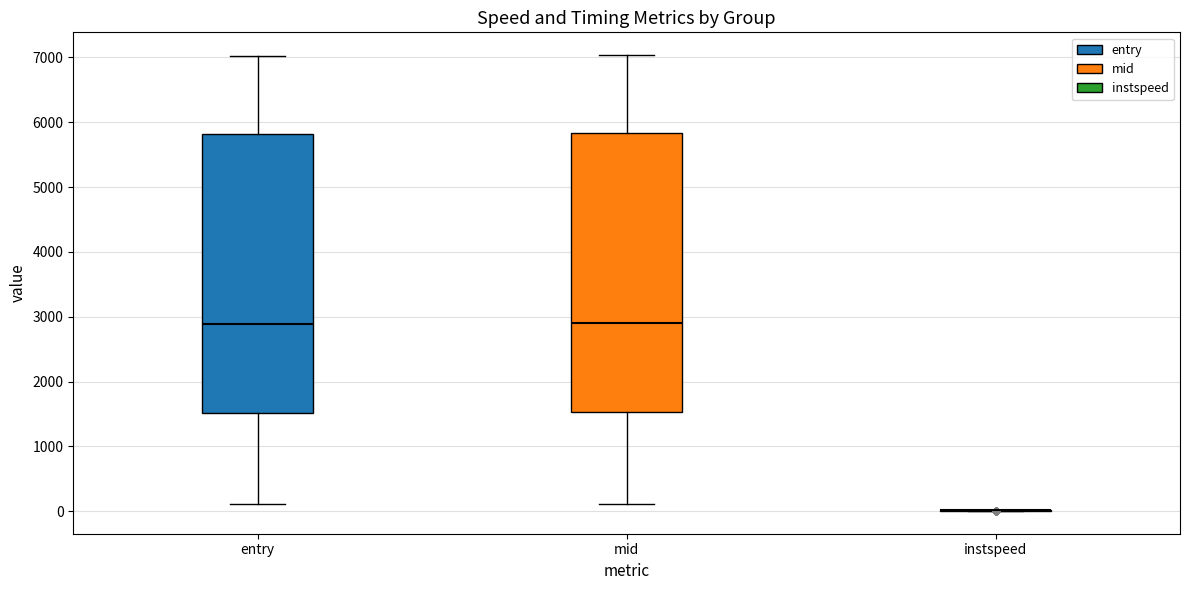

Reading left to right, read every box against the y-axis: the position of its median line, the range the box covers, and the ends of its whiskers. The values are not printed on the chart, so give them approximately, as read against the axis.

entry: median 2900, box 1500 to 5800, whiskers 100 to 7000
mid: median 2900, box 1500 to 5800, whiskers 100 to 7000
instspeed: box collapsed to a line at 0, whiskers 0 to 0